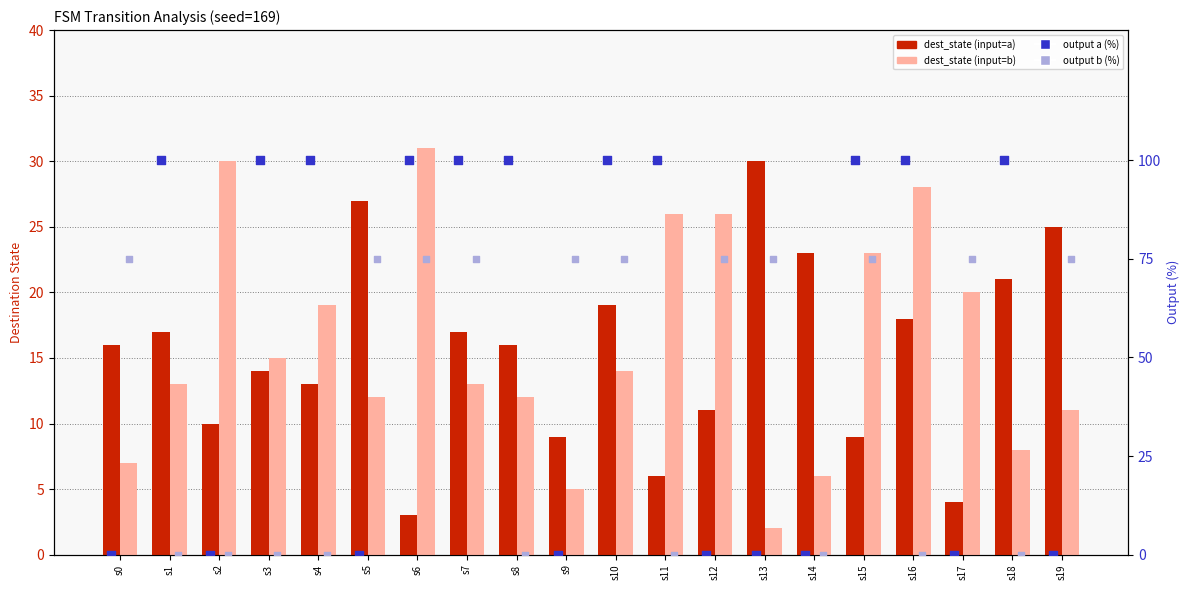

Which series contains the lowest Y value?

output (input=a) %